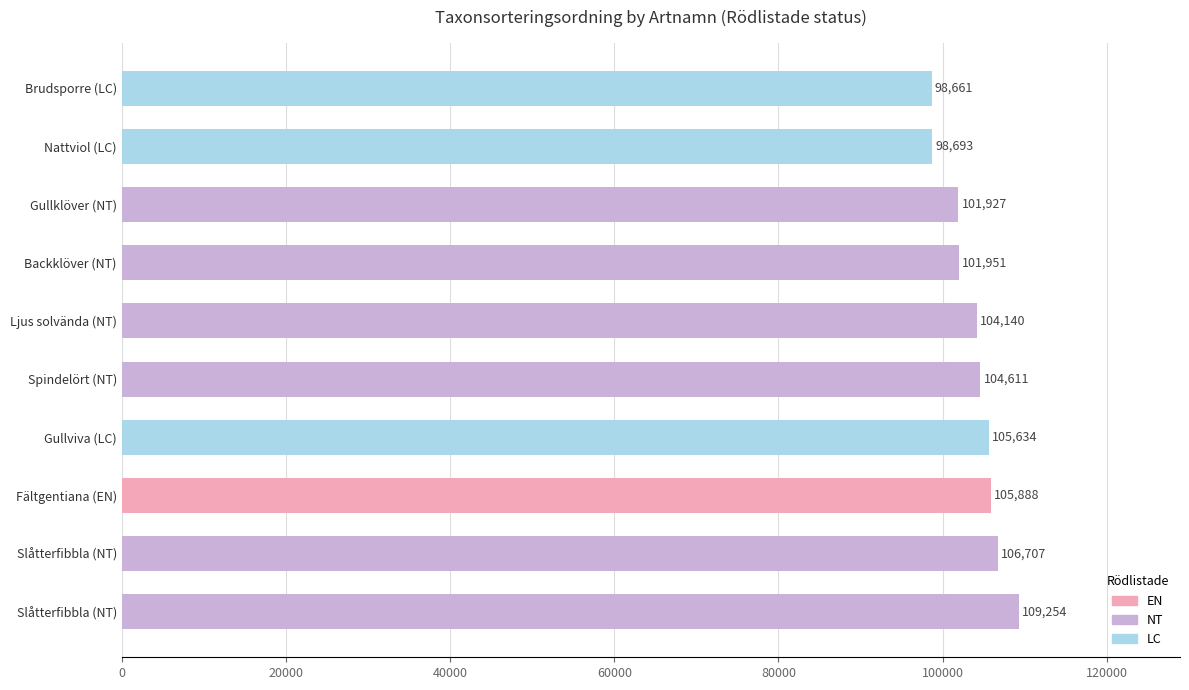

What is the sum of all values?

1037466